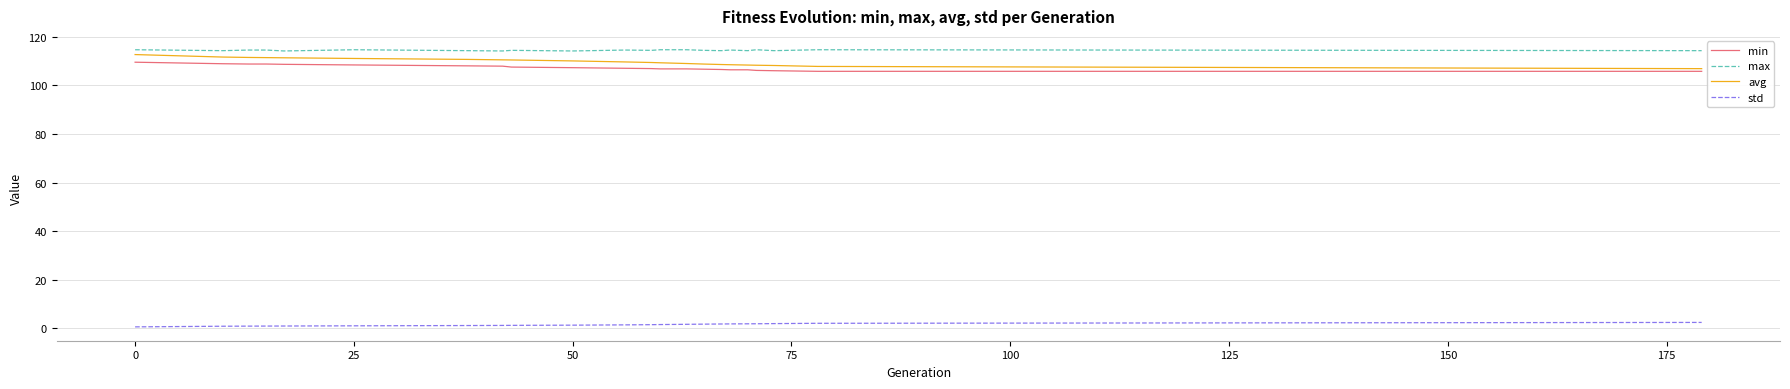

True or false: avg and std intersect in this chart.

False